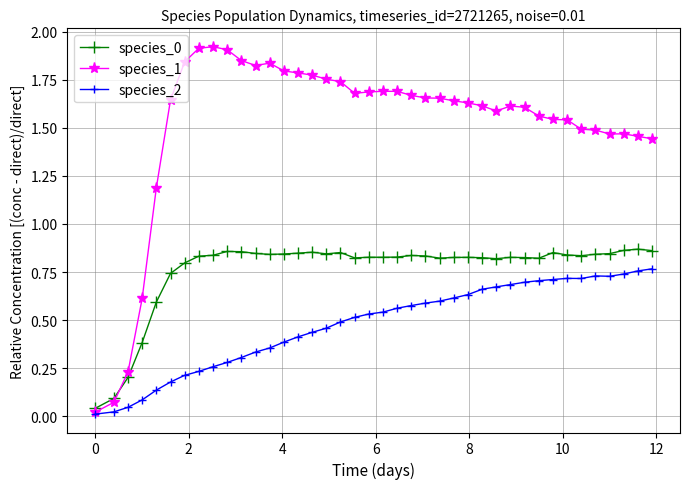

Which series has the largest range (max minus min)?

species_1